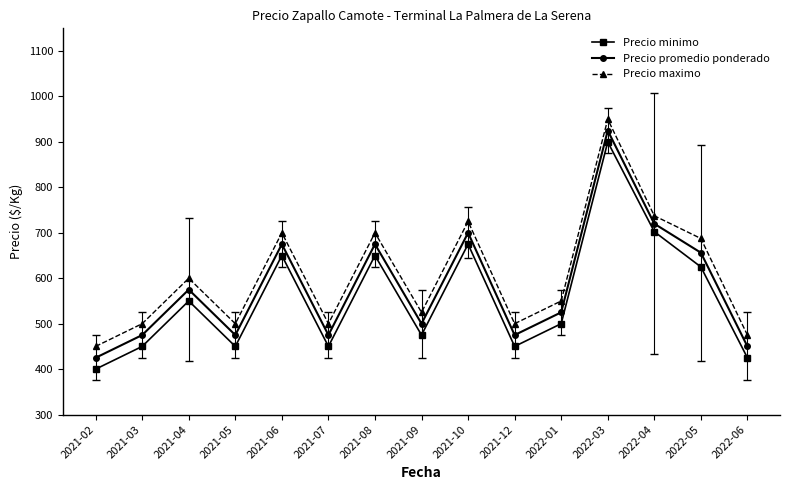

What is the lowest value of the Precio minimo series?

400.0